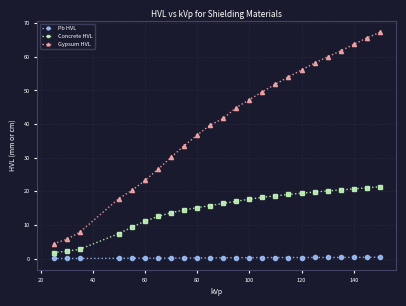

How many values in the Concrete HVL series are below 17?

12